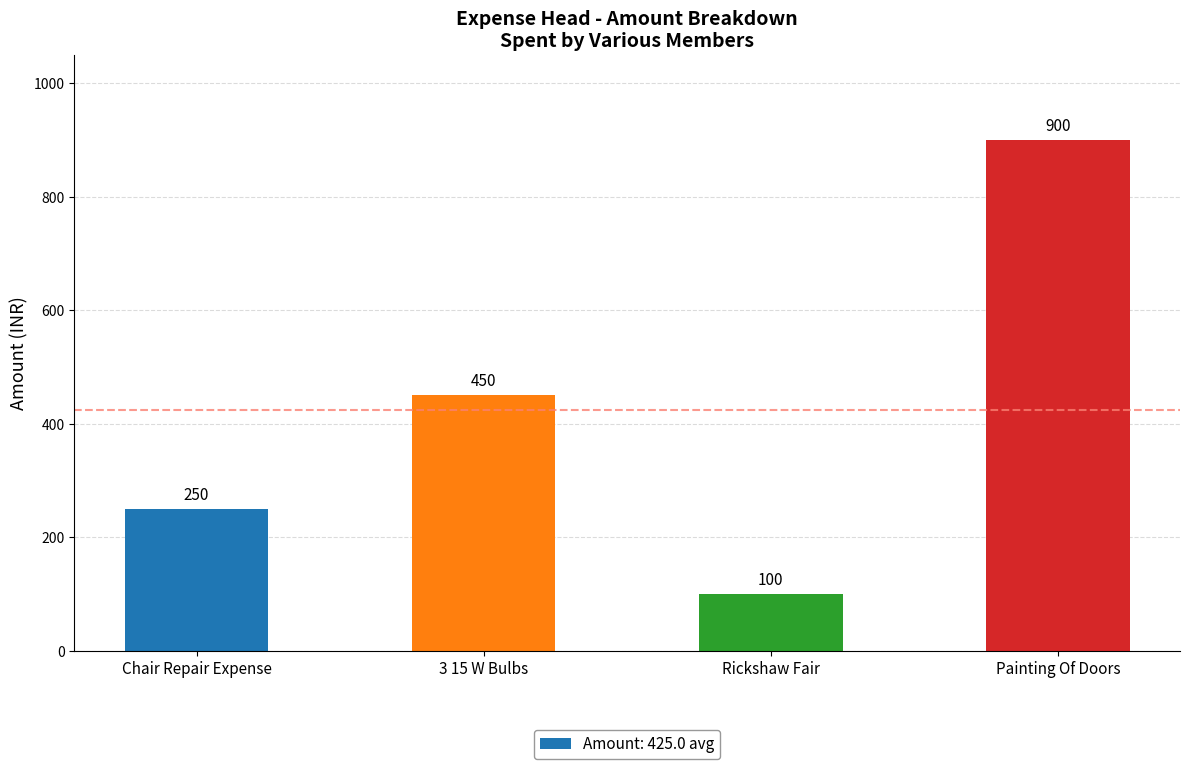

Reading left to right, list all the values displayed in this chart.

Chair Repair Expense=250	3 15 W Bulbs=450	Rickshaw Fair=100	Painting Of Doors=900